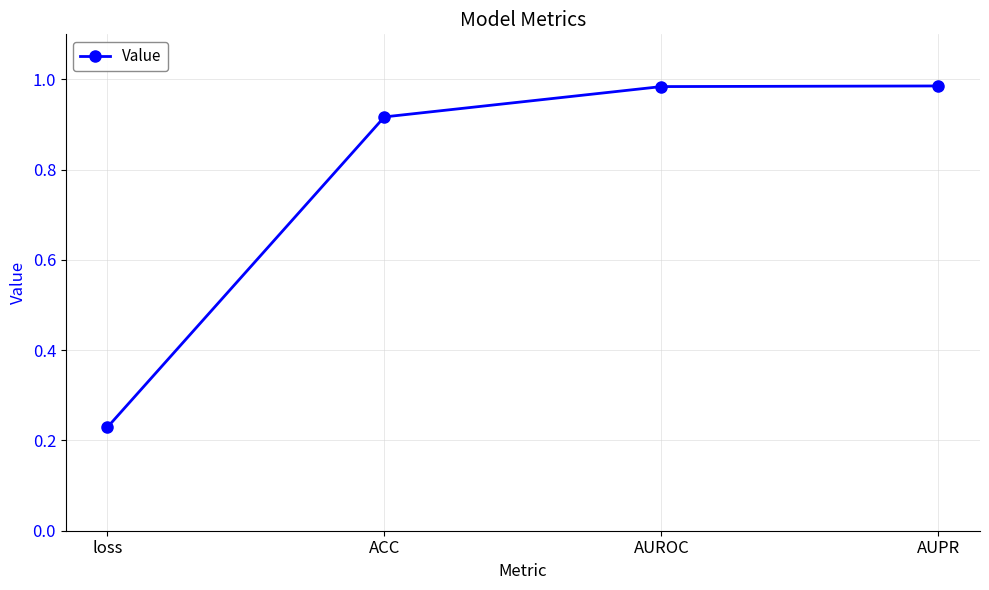

What is the change in value from ACC to AUROC?

+0.1